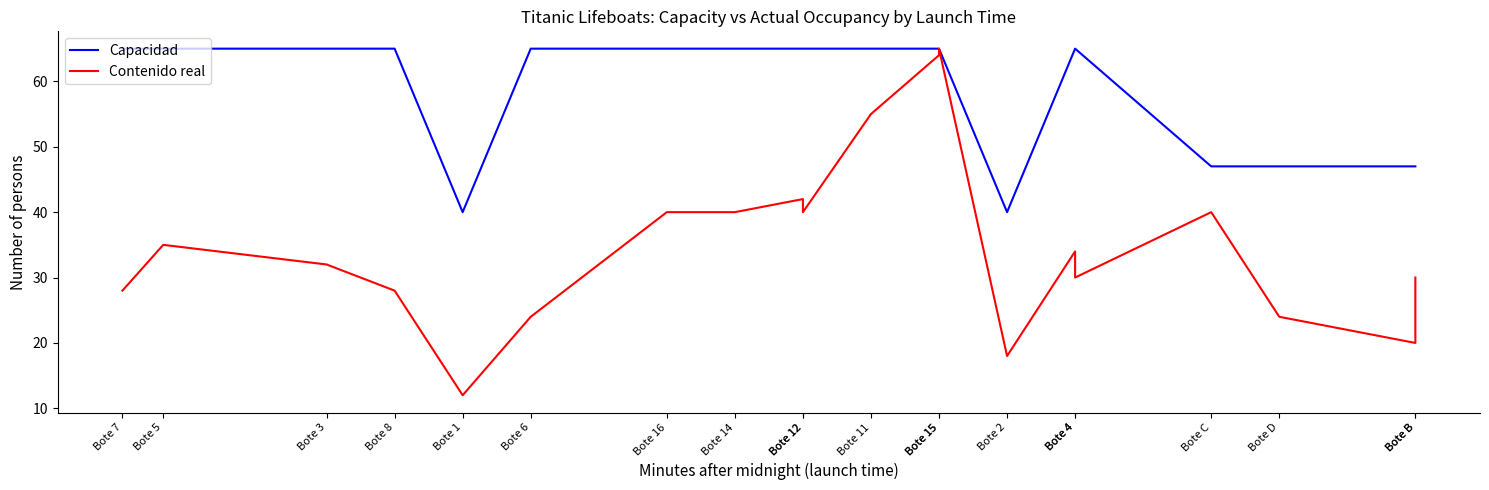

What is the average value of the Contenido real series?

35